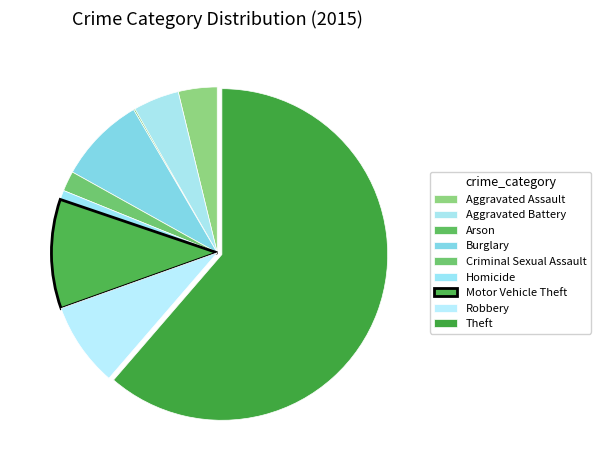

Count the number of slices in the pie.

9